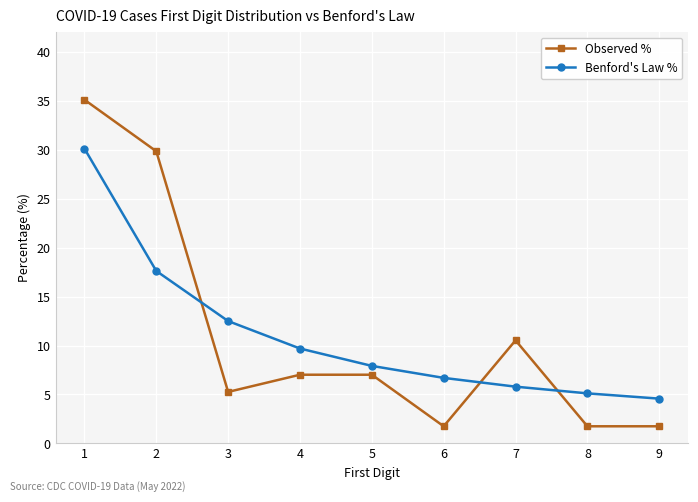

Count the number of data series in this chart.

2